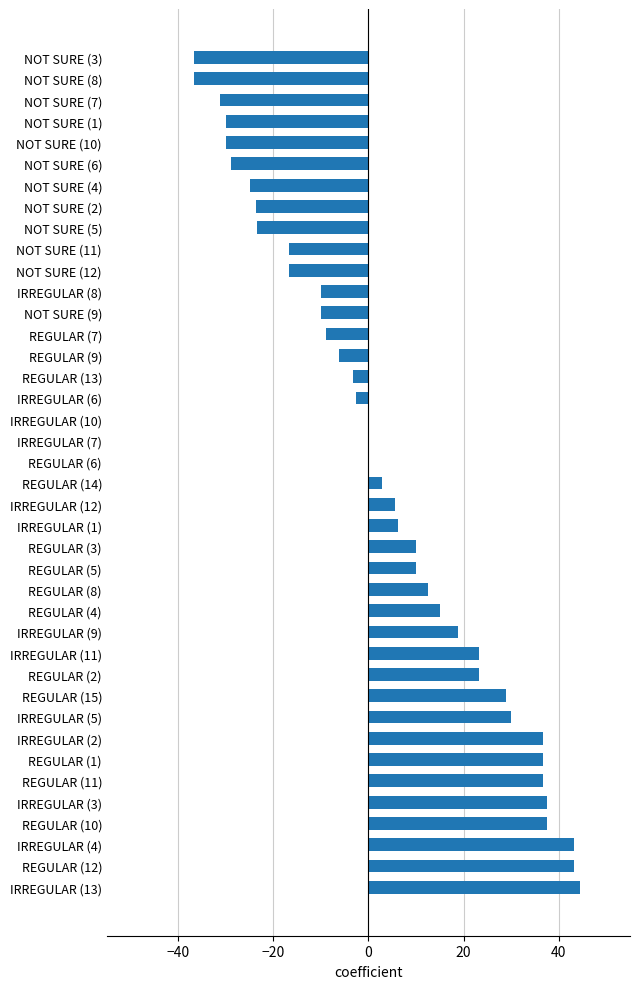

Count the number of values greater than 2.

20